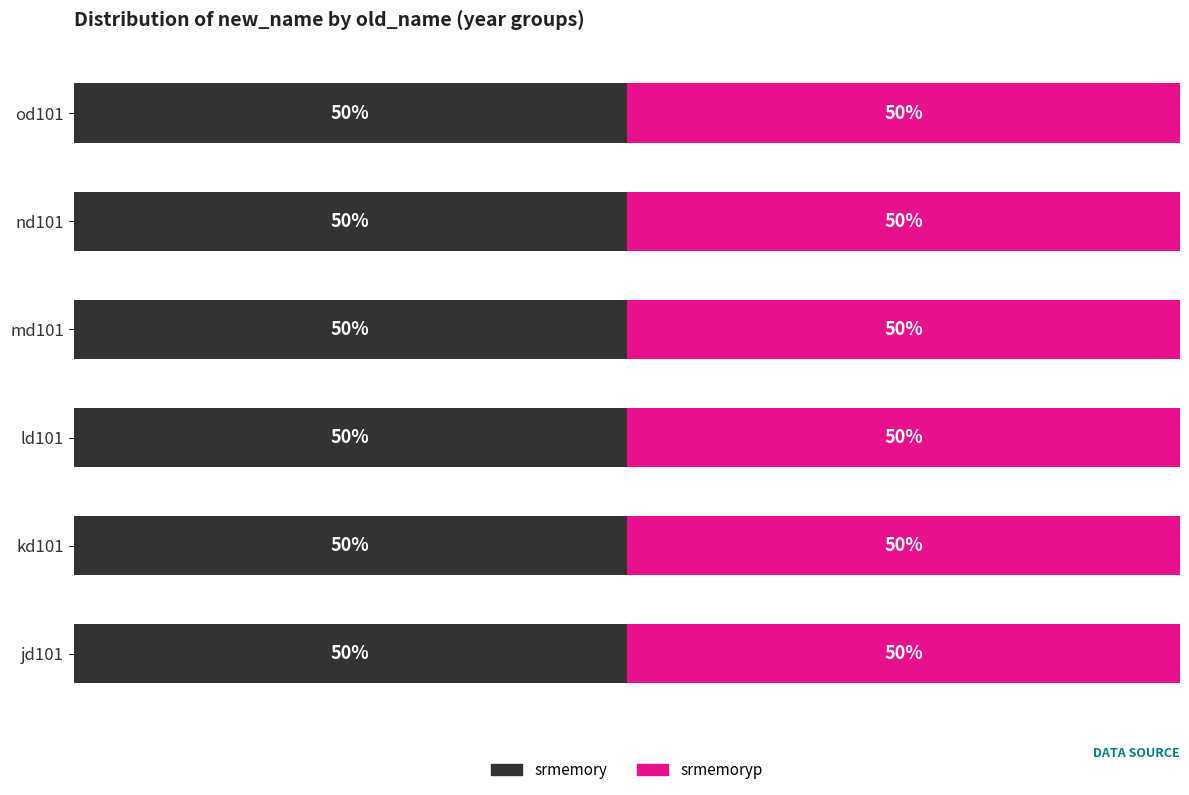

What is the label of the 6th bar from the left?

od101